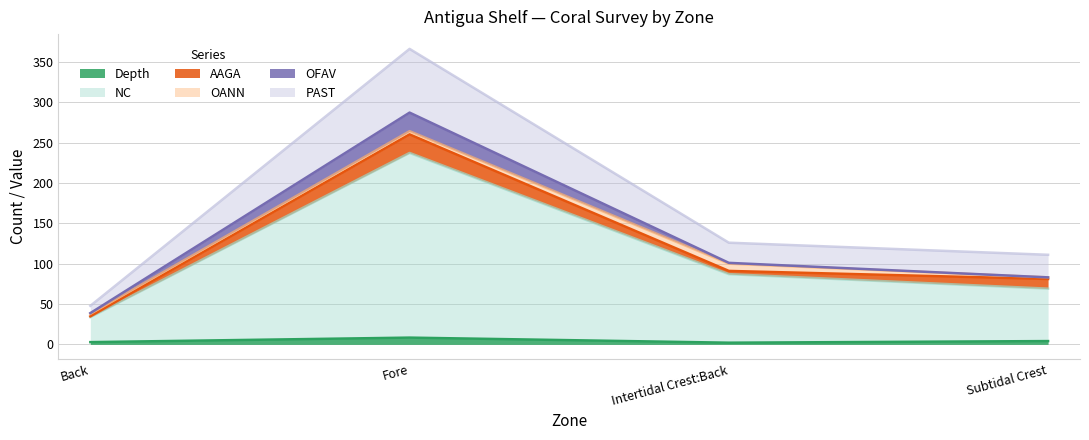

What is the label of the 3rd point from the right?

Fore